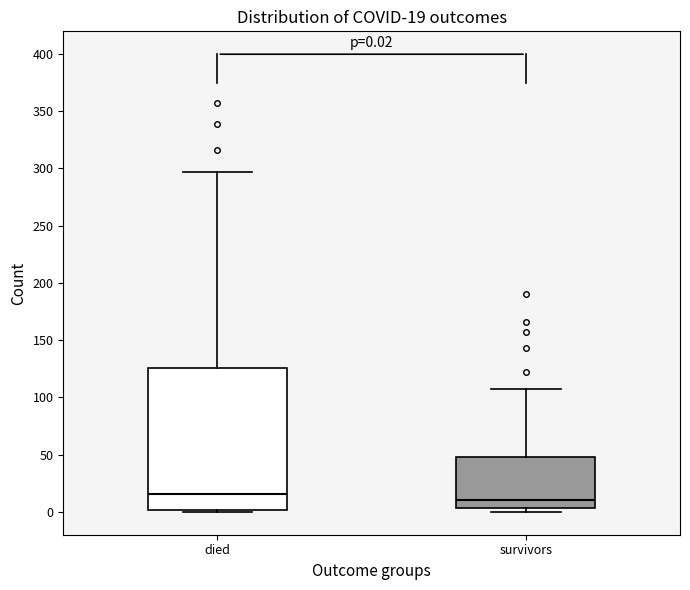

Comparing the boxes themselves (not the whiskers), which one is the tallest?

died